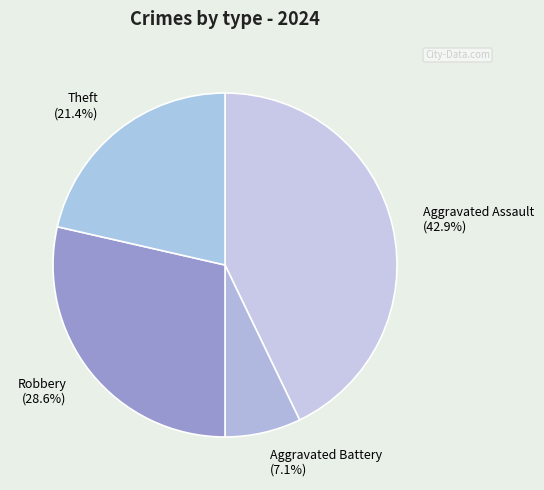

Approximately how many times larger is the value at Theft (21.4%) compared to Aggravated Assault (42.9%)?

0.5